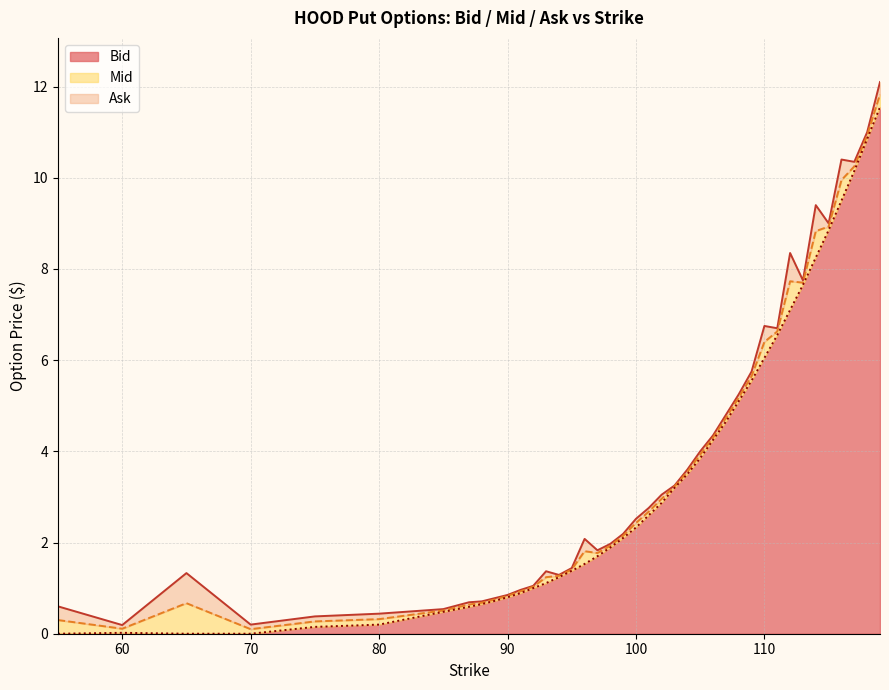

True or false: Bid and Ask intersect in this chart.

False